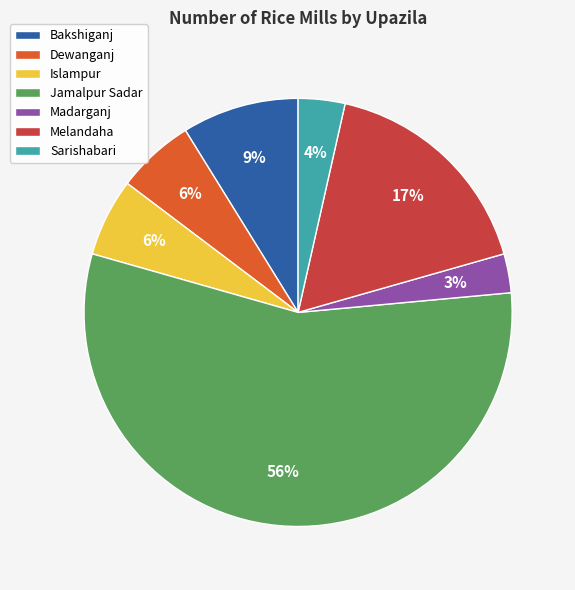

To the nearest percent, what is the difference between the Islampur and Jamalpur Sadar slice percentages?

50%